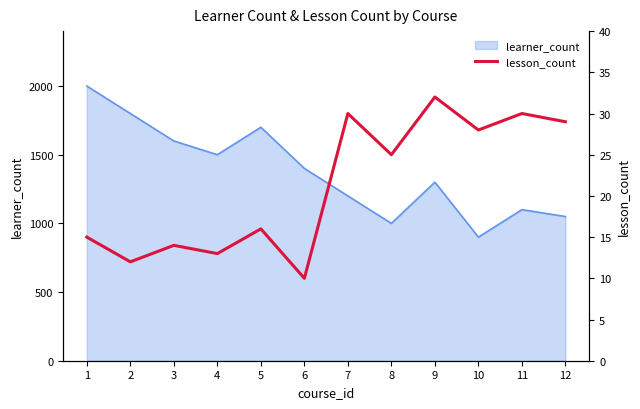

What is the minimum value for learner_count?

900